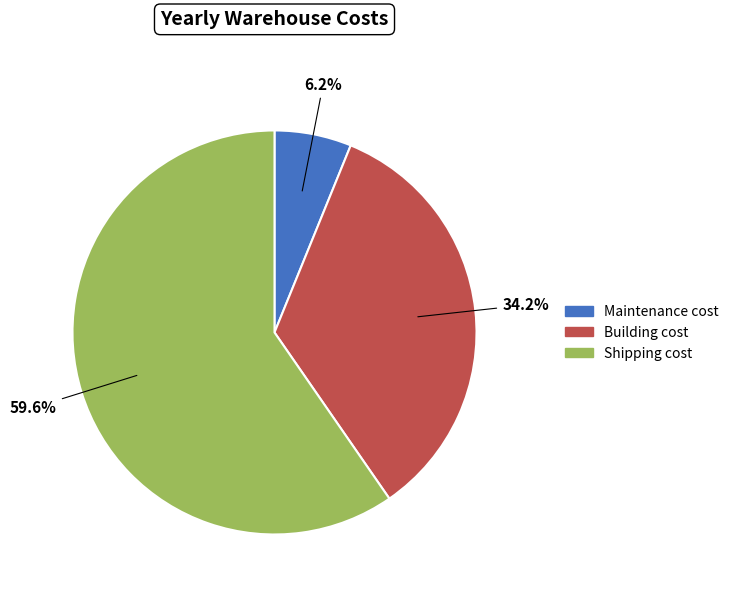

How many segments does this pie chart have?

3